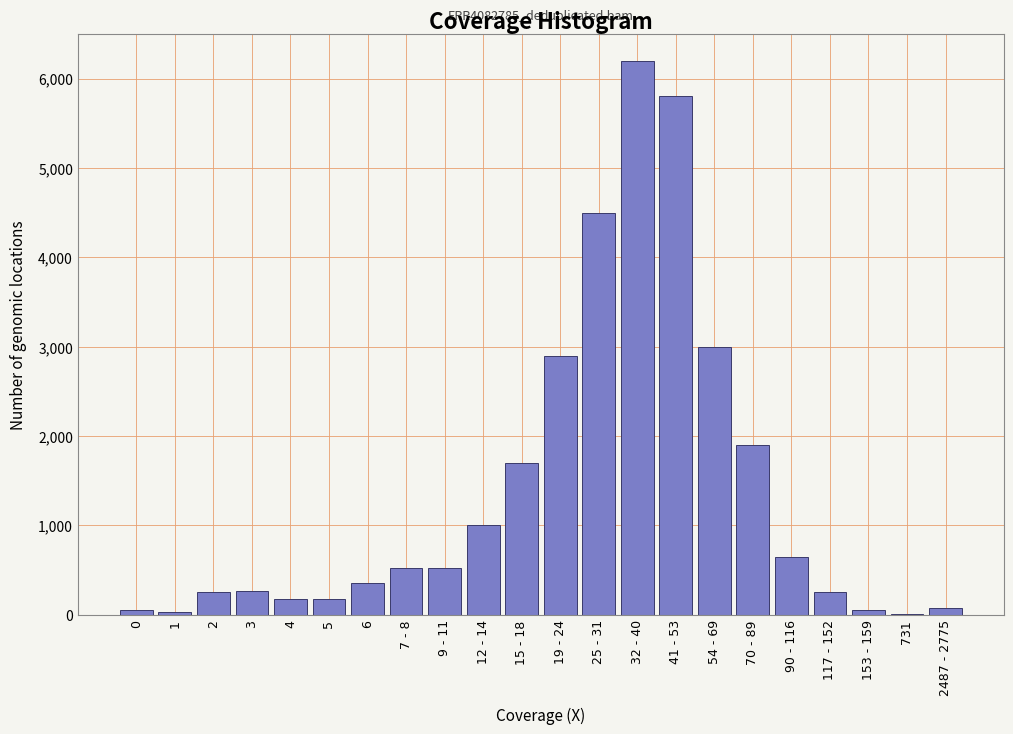

What is the sum of all values?

30370